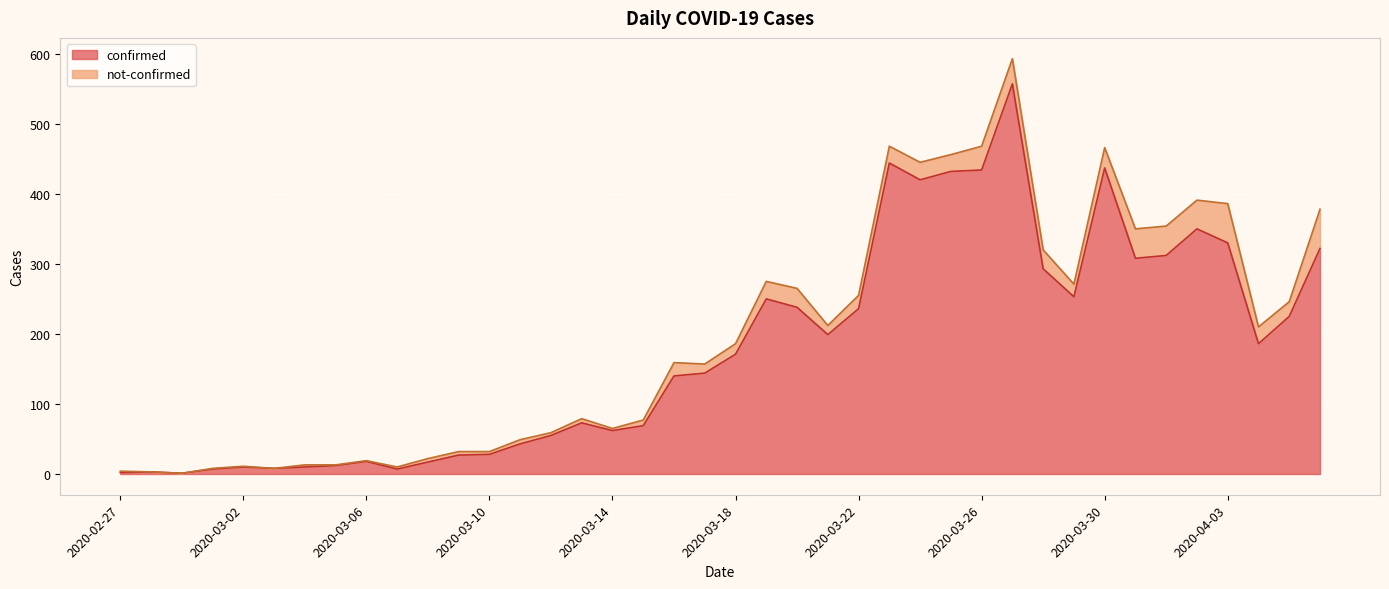

List the labels in order of value, smallest first.

2020-02-29, 2020-02-27, 2020-02-28, 2020-03-01, 2020-03-07, 2020-03-03, 2020-03-02, 2020-03-04, 2020-03-05, 2020-03-08, 2020-03-06, 2020-03-09, 2020-03-10, 2020-03-11, 2020-03-12, 2020-03-14, 2020-03-15, 2020-03-13, 2020-03-16, 2020-03-17, 2020-03-18, 2020-04-04, 2020-03-21, 2020-04-05, 2020-03-22, 2020-03-20, 2020-03-19, 2020-03-29, 2020-03-28, 2020-03-31, 2020-04-01, 2020-04-06, 2020-04-03, 2020-04-02, 2020-03-24, 2020-03-25, 2020-03-26, 2020-03-30, 2020-03-23, 2020-03-27